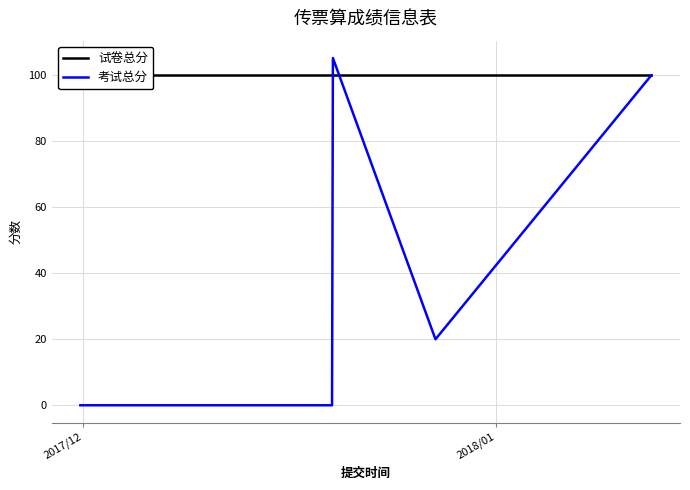

What is the maximum value for 考试总分?

105.2